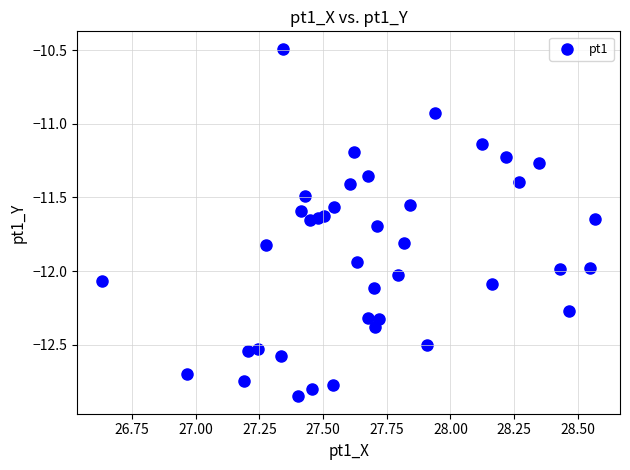

What is the range of X values (max minus min)?

1.9